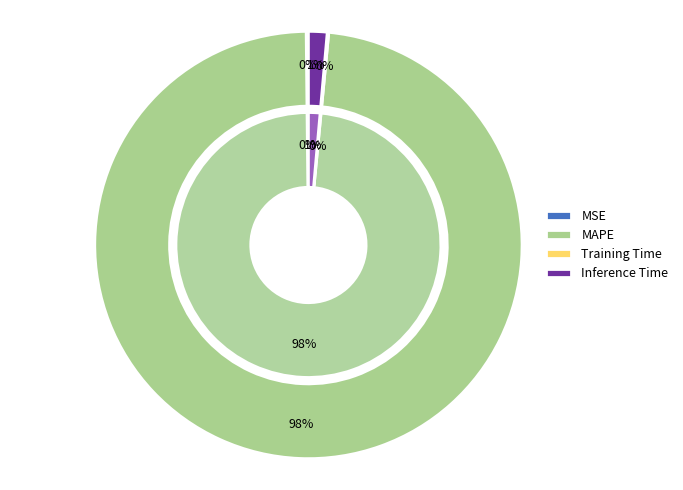

Which category has the biggest portion of the pie?

MAPE